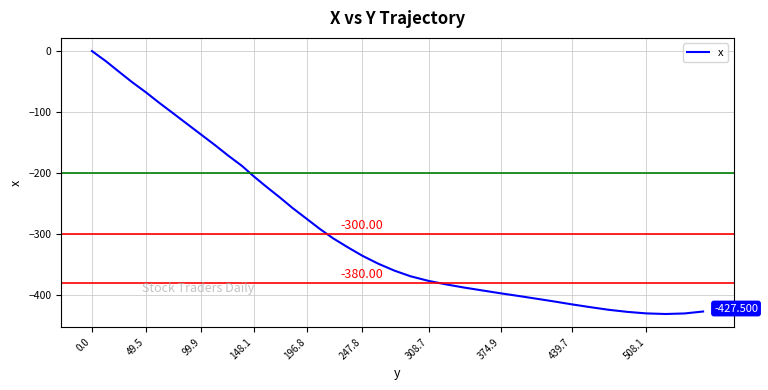

How many lines are shown in the chart?

1